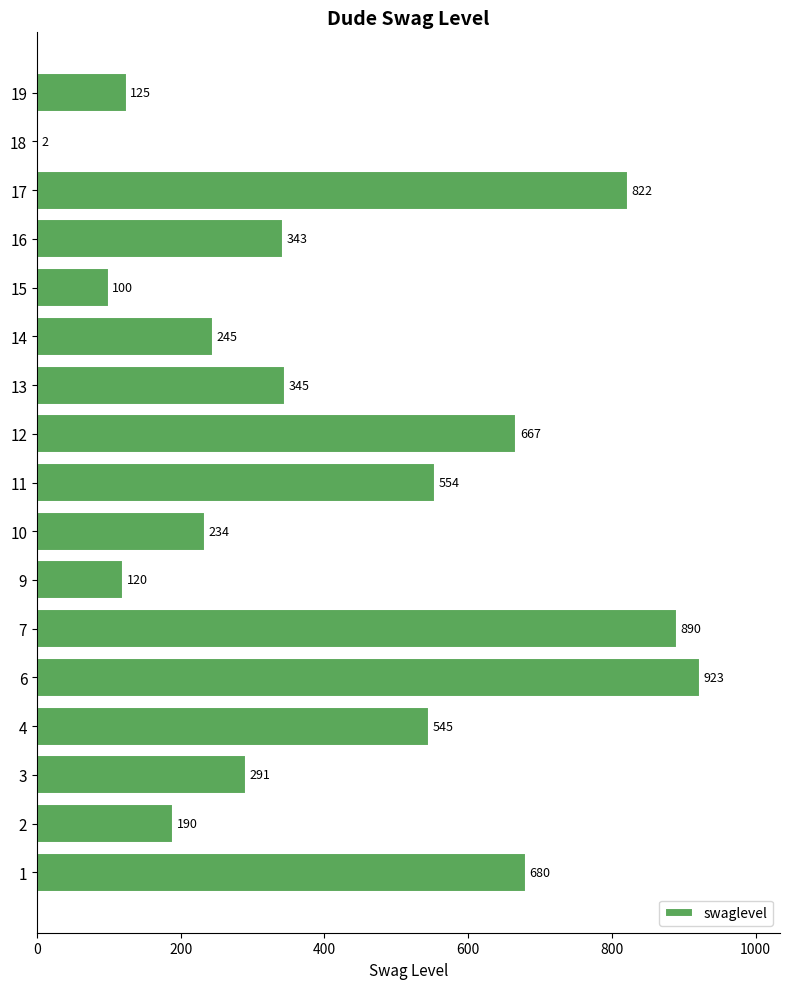

Reading bottom to top, list all the values displayed in this chart.

1=680	2=190	3=291	4=545	6=923	7=890	9=120	10=234	11=554	12=667	13=345	14=245	15=100	16=343	17=822	18=2	19=125